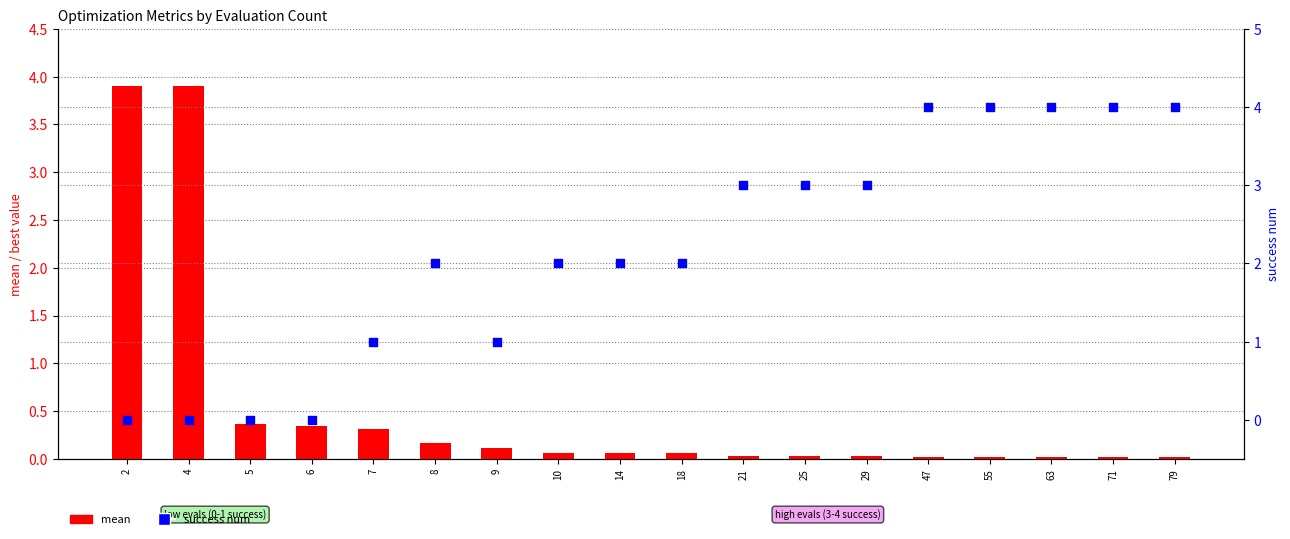

Which series has the largest total across all categories?

success num